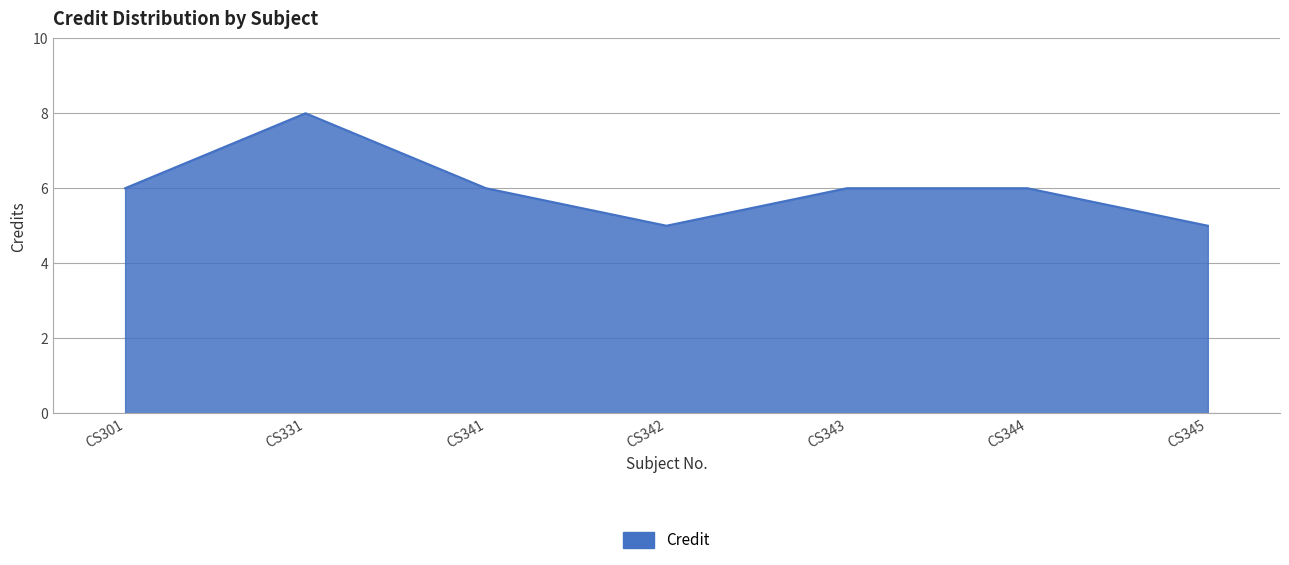

Approximately how many times larger is the value at CS341 compared to CS345?

1.2